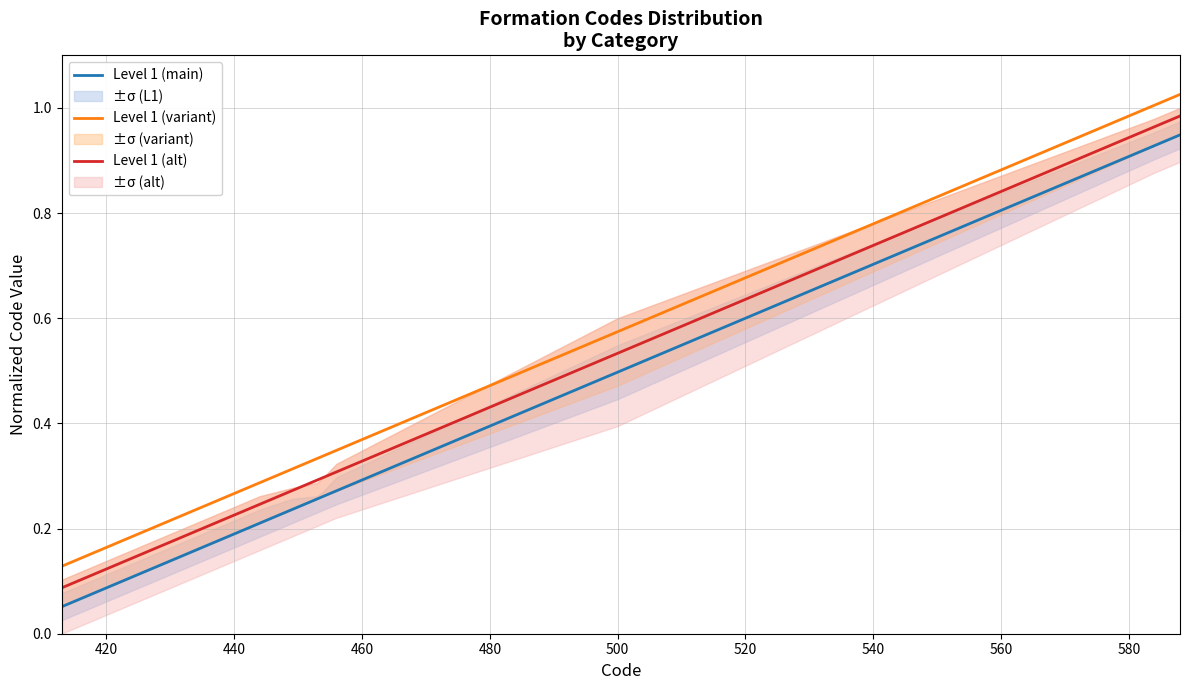

What is the smallest value displayed?

0.1